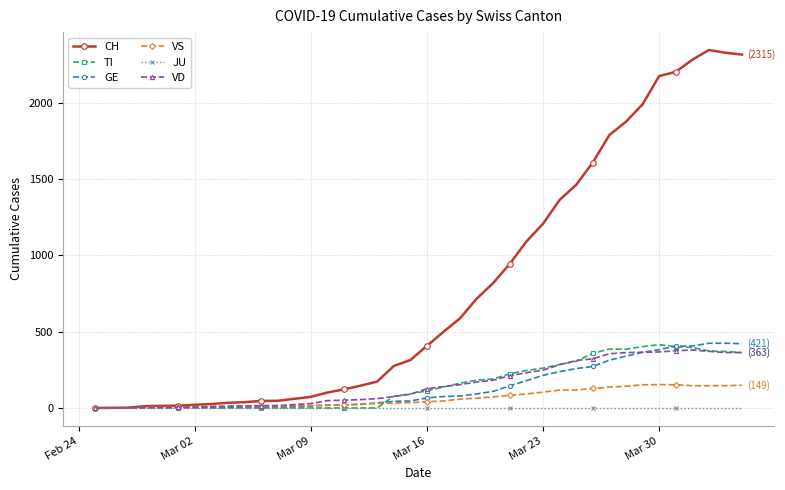

Which series has the largest range (max minus min)?

CH